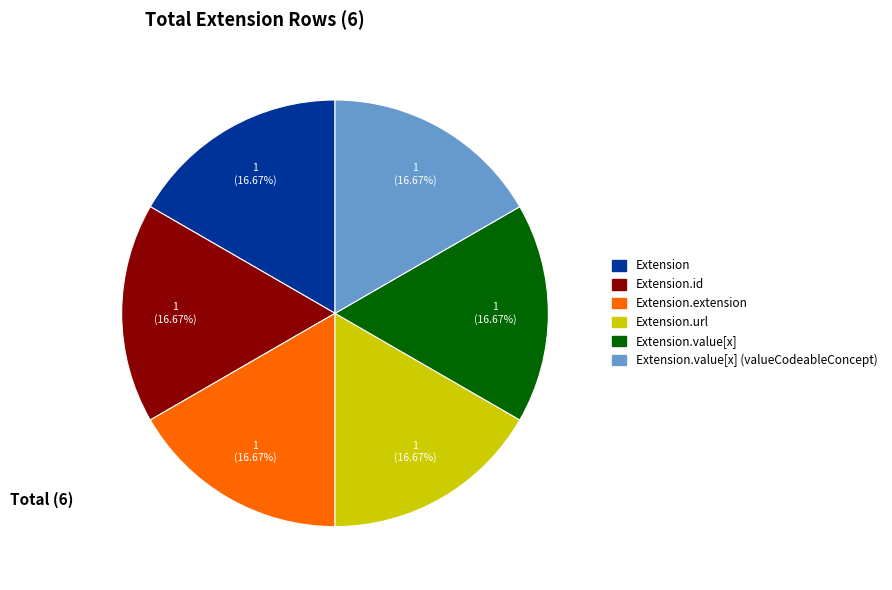

Is the sum of Extension.value[x] (valueCodeableConcept) and Extension.id greater than half?

No